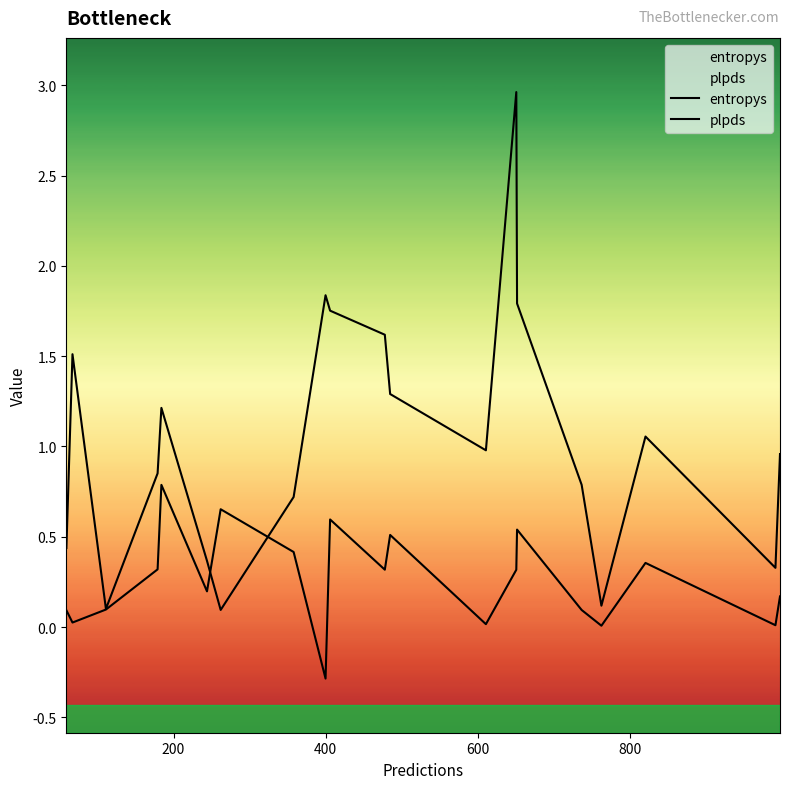

How many times do entropys and plpds cross each other?

2